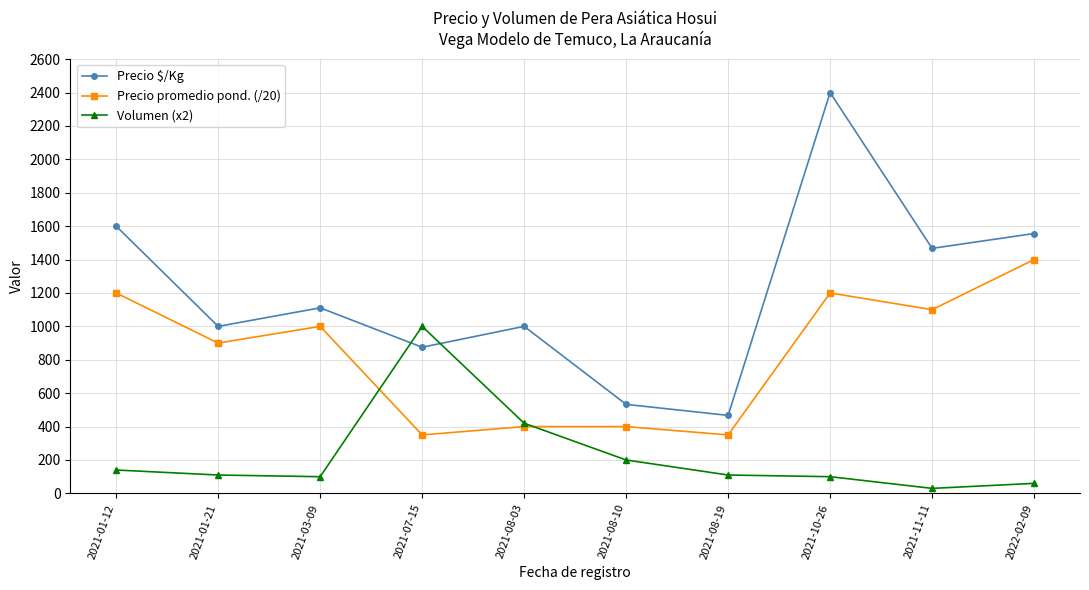

Count the number of categories in the chart.

10